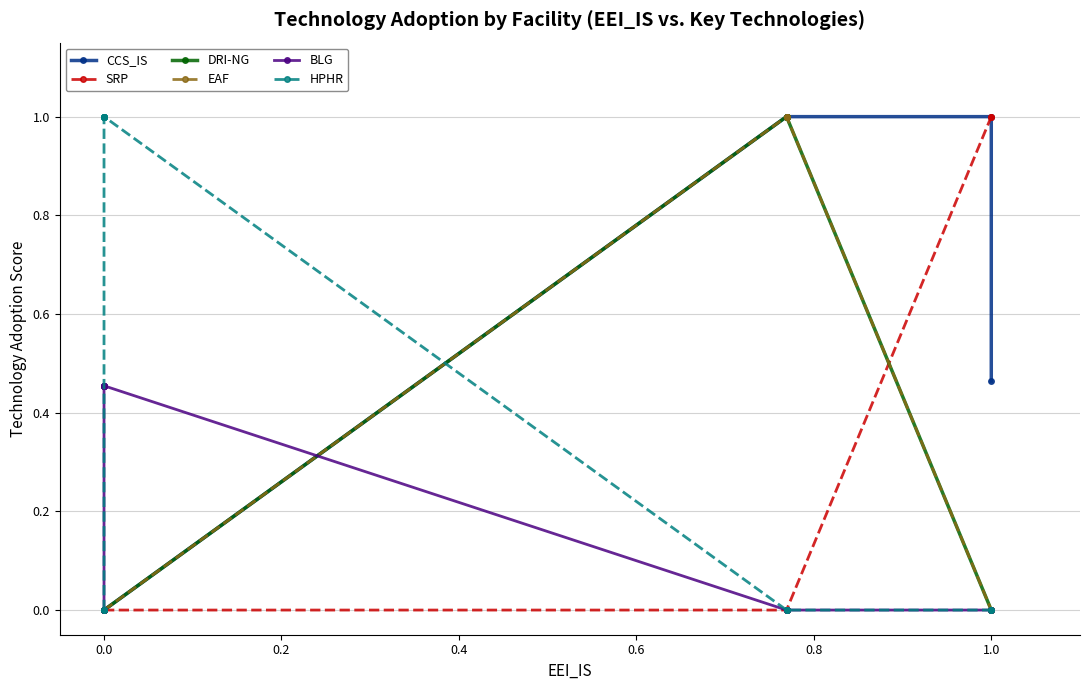

Reading left to right, transcribe all the data shown in this chart.

CCS_IS: 0.0	0.0	0.0	0.0	0.0	0.0	0.0	0.0	0.0	0.0	1.0	1.0	1.0	1.0	0.5
SRP: 0.0	0.0	0.0	0.0	0.0	0.0	0.0	0.0	0.0	0.0	0.0	0.0	0.0	1.0	1.0
DRI-NG: 0.0	0.0	0.0	0.0	0.0	0.0	0.0	0.0	0.0	0.0	1.0	1.0	1.0	0.0	0.0
EAF: 0.0	0.0	0.0	0.0	0.0	0.0	0.0	0.0	0.0	0.0	1.0	1.0	1.0	0.0	0.0
BLG: 0.0	0.0	0.0	0.5	0.5	0.5	0.5	0.5	0.5	0.5	0.0	0.0	0.0	0.0	0.0
HPHR: 0.0	0.0	0.0	1.0	1.0	1.0	1.0	1.0	1.0	1.0	0.0	0.0	0.0	0.0	0.0